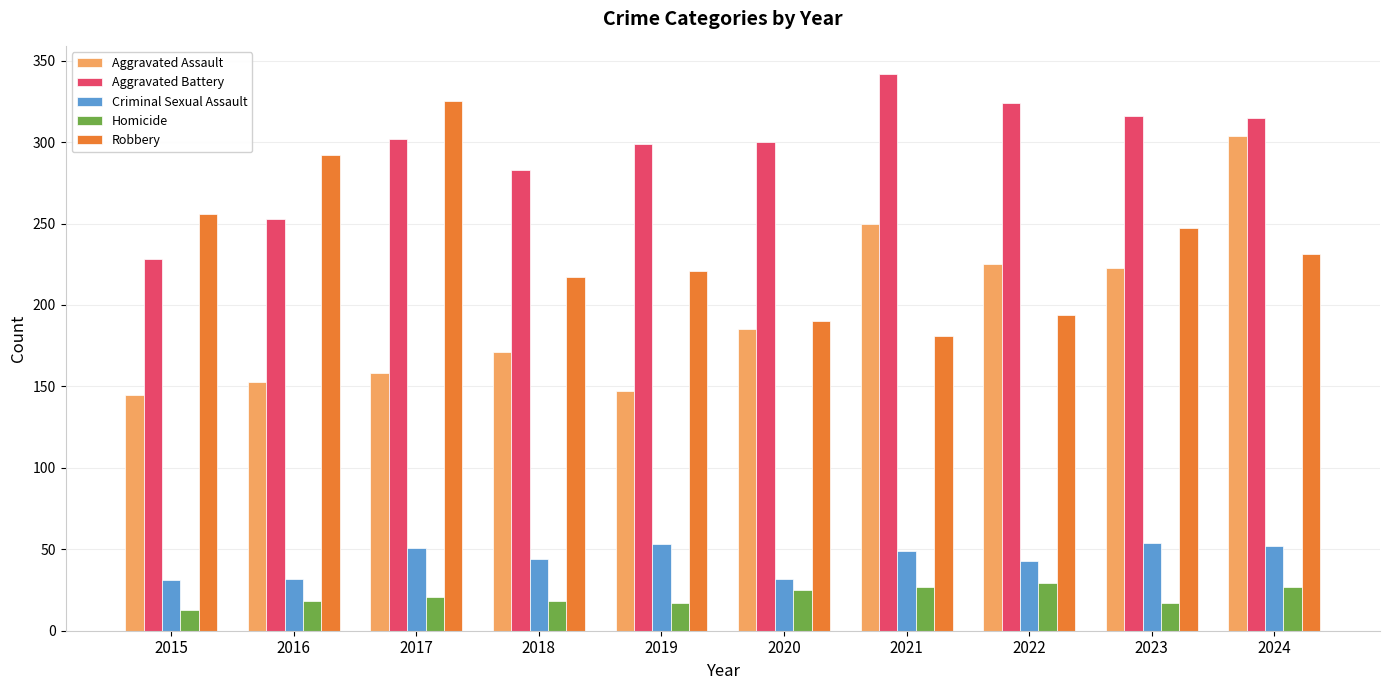

What is the highest value of the Robbery series?

325